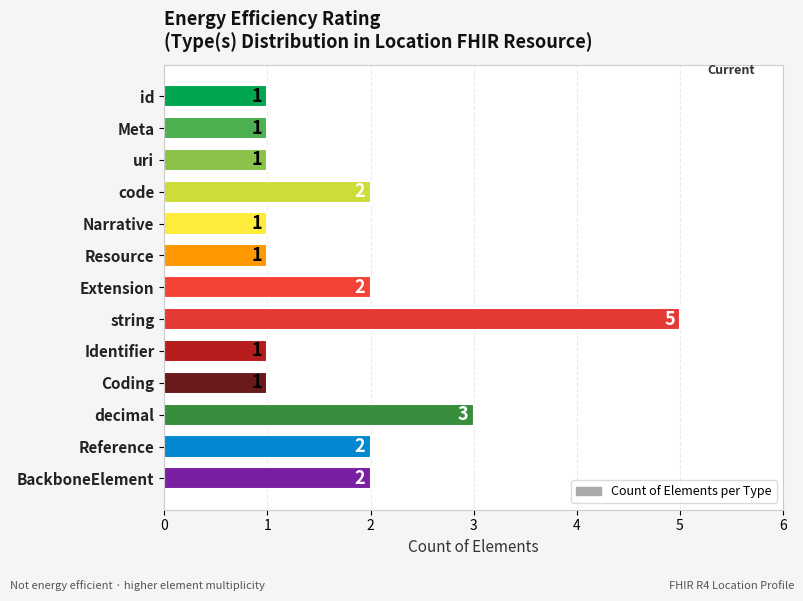

The value at Resource is 2. True or false?

False